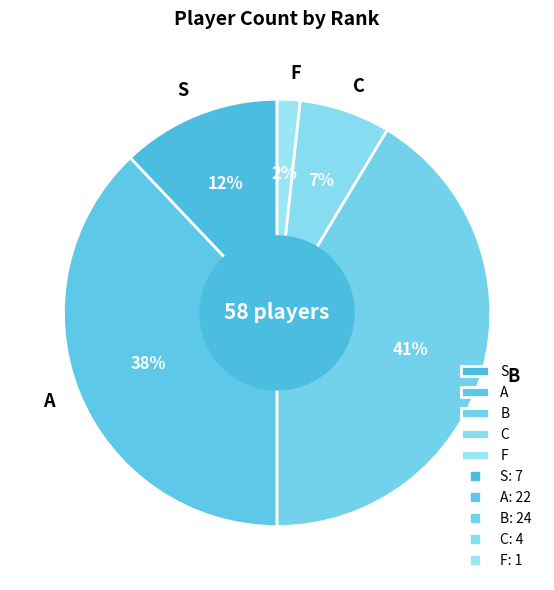

Count the number of slices in the pie.

5